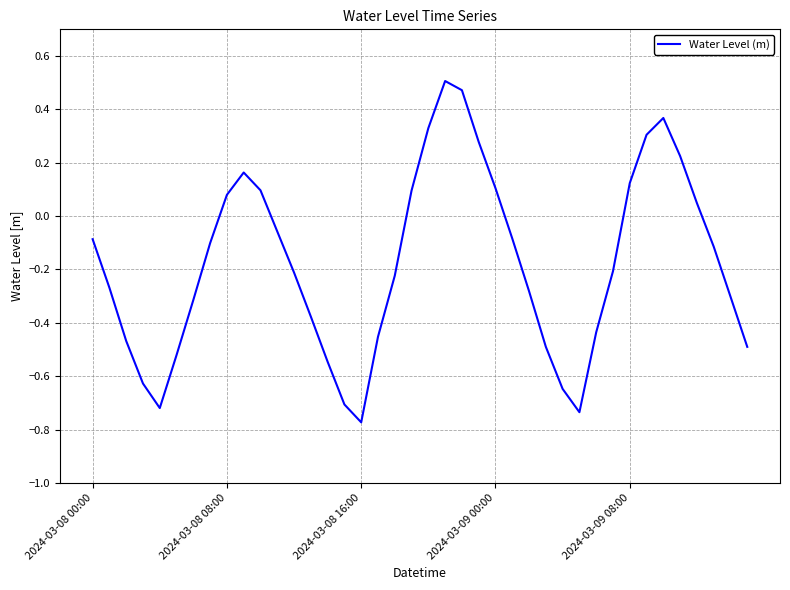

True or false: there are more than 0 points higher than both neighbors.

True